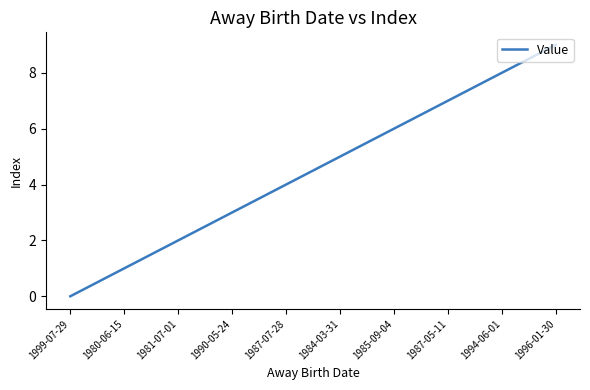

List the labels in order of value, largest first.

1996-01-30, 1994-06-01, 1987-05-11, 1985-09-04, 1984-03-31, 1987-07-28, 1990-05-24, 1981-07-01, 1980-06-15, 1999-07-29